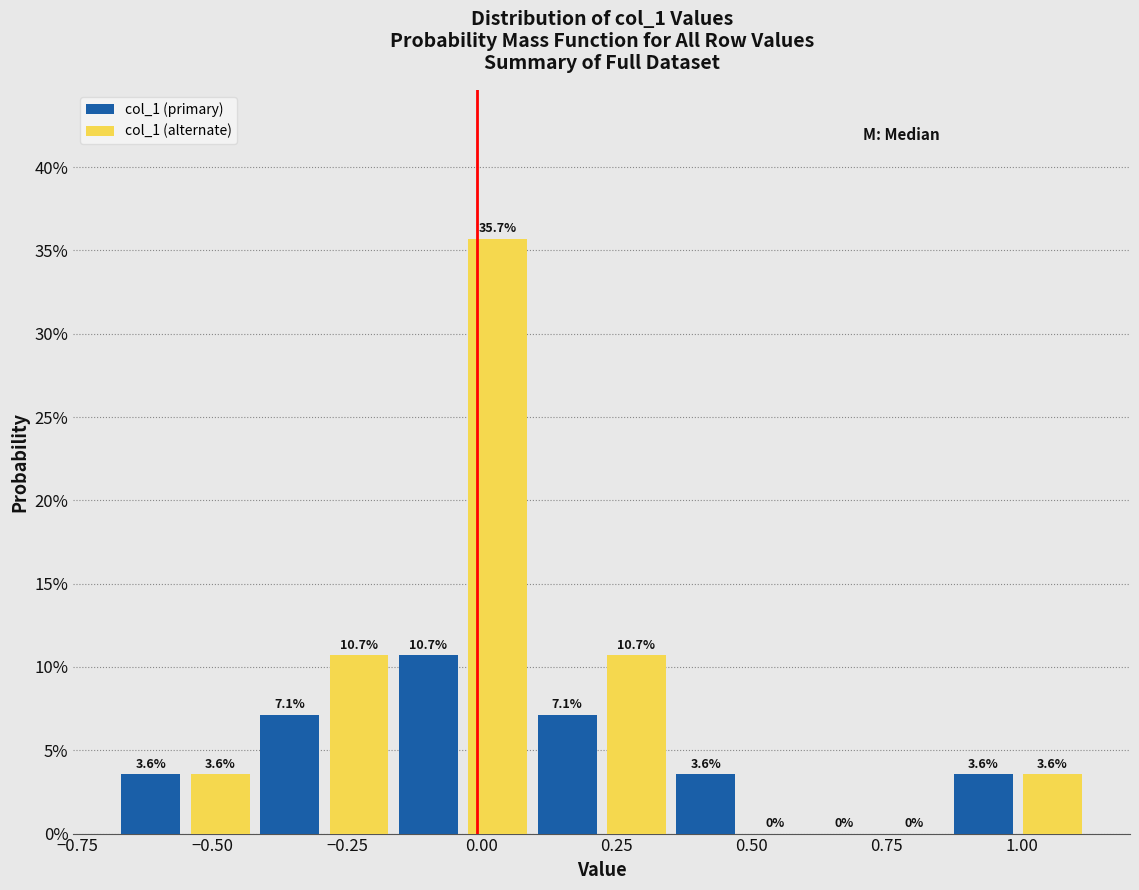

What are all the series names shown in the legend?

col_1 (primary), col_1 (alternate)